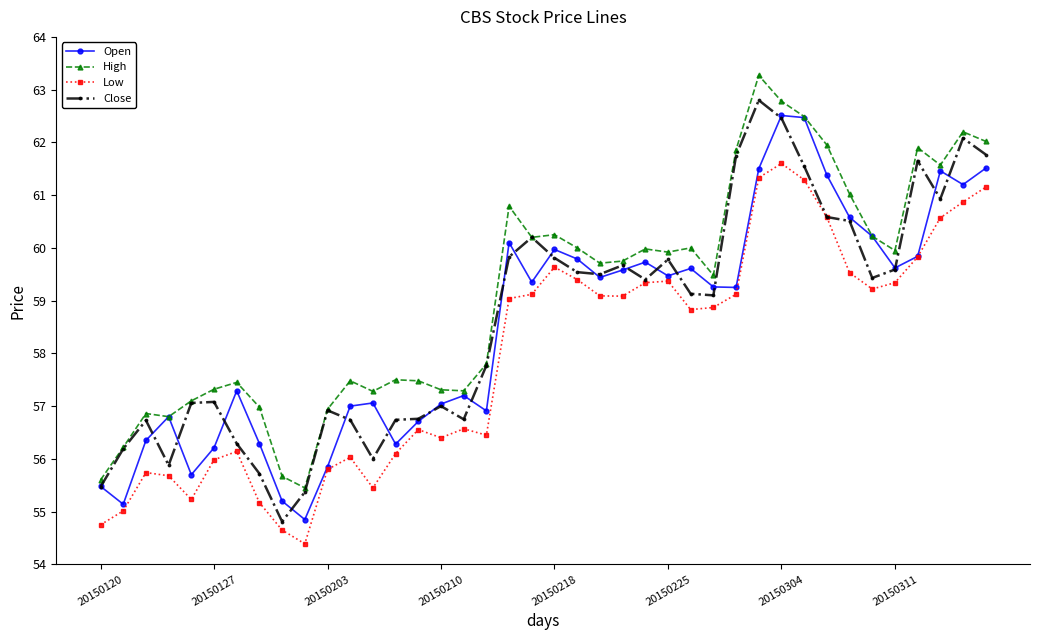

True or false: High has more than 2 interior local peaks.

True